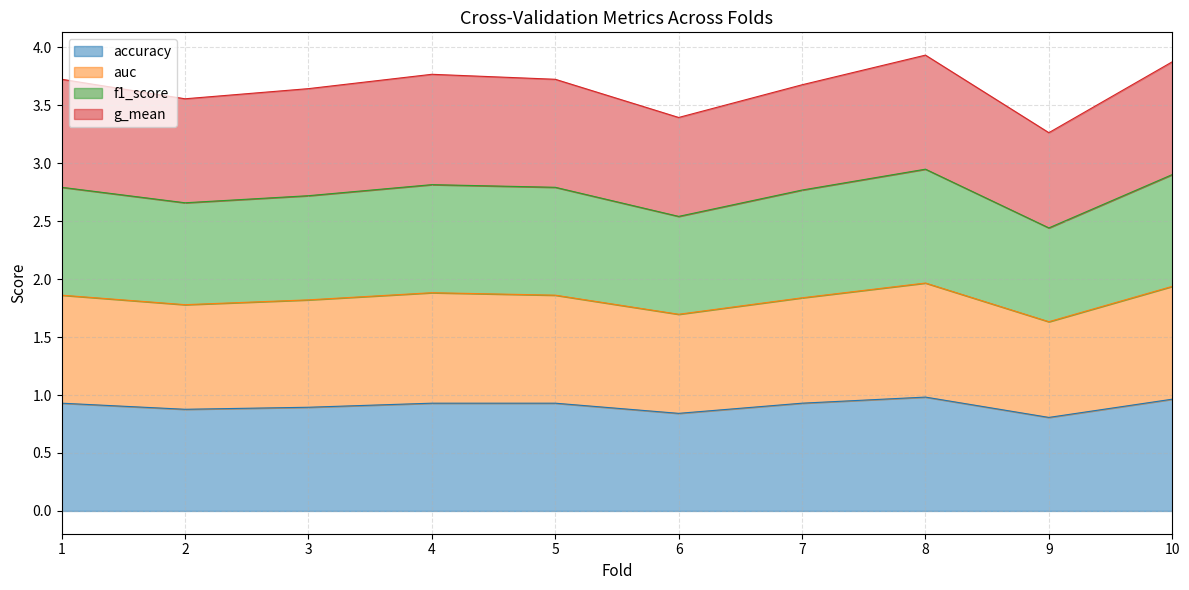

True or false: f1_score and auc cross at least once.

False